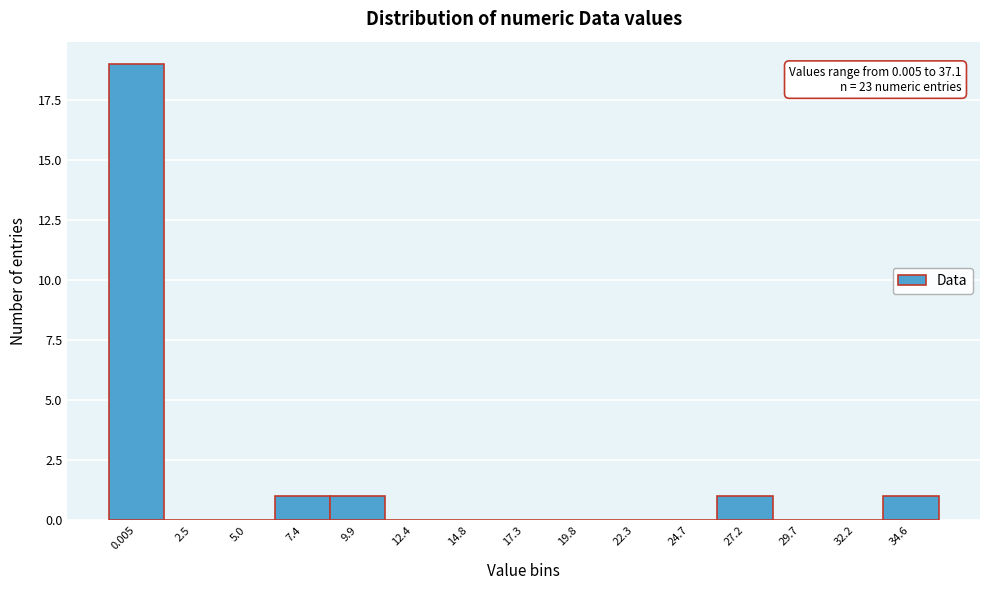

Reading left to right, list all the values displayed in this chart.

0.005=19	2.5=0	5.0=0	7.4=1	9.9=1	12.4=0	14.8=0	17.3=0	19.8=0	22.3=0	24.7=0	27.2=1	29.7=0	32.2=0	34.6=1